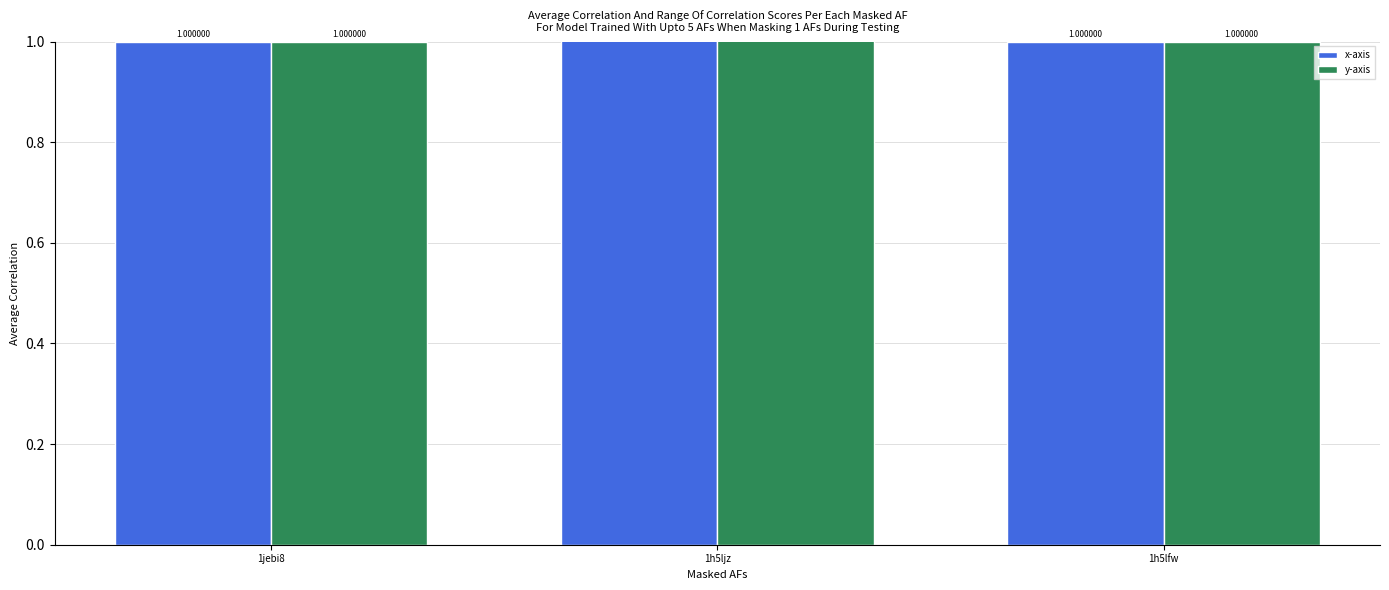

At 1h5ljz, list the series in order from largest to smallest.

x-axis, y-axis